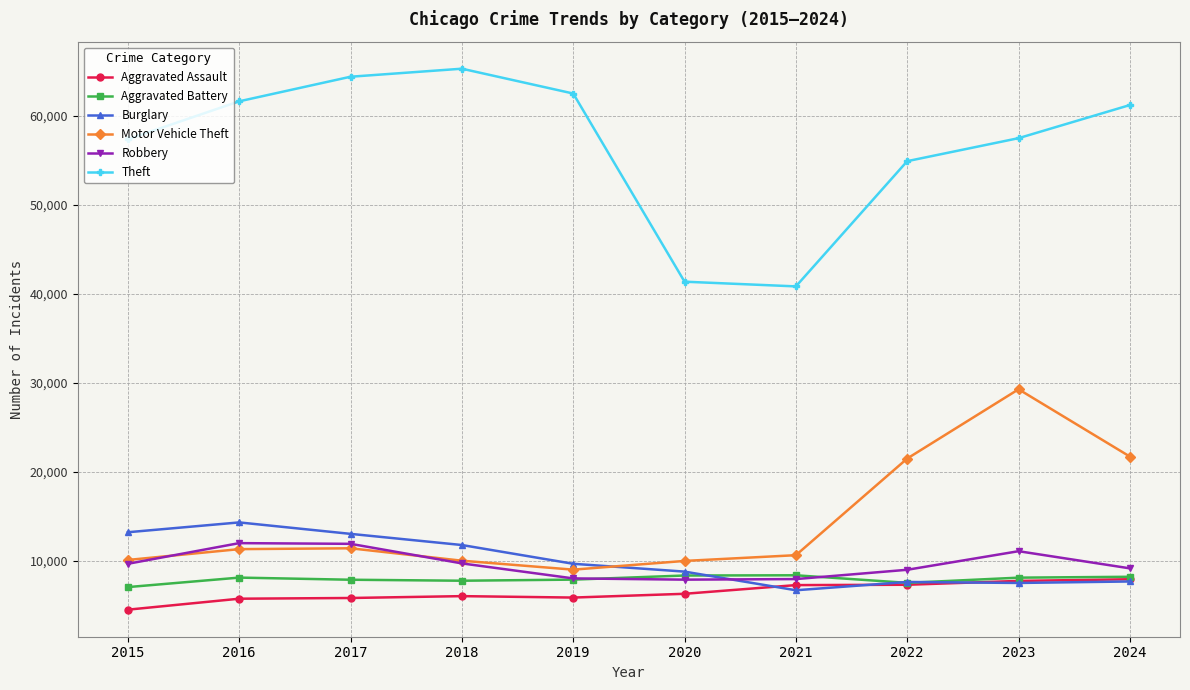

True or false: Aggravated Battery has more than 0 interior local peaks.

True